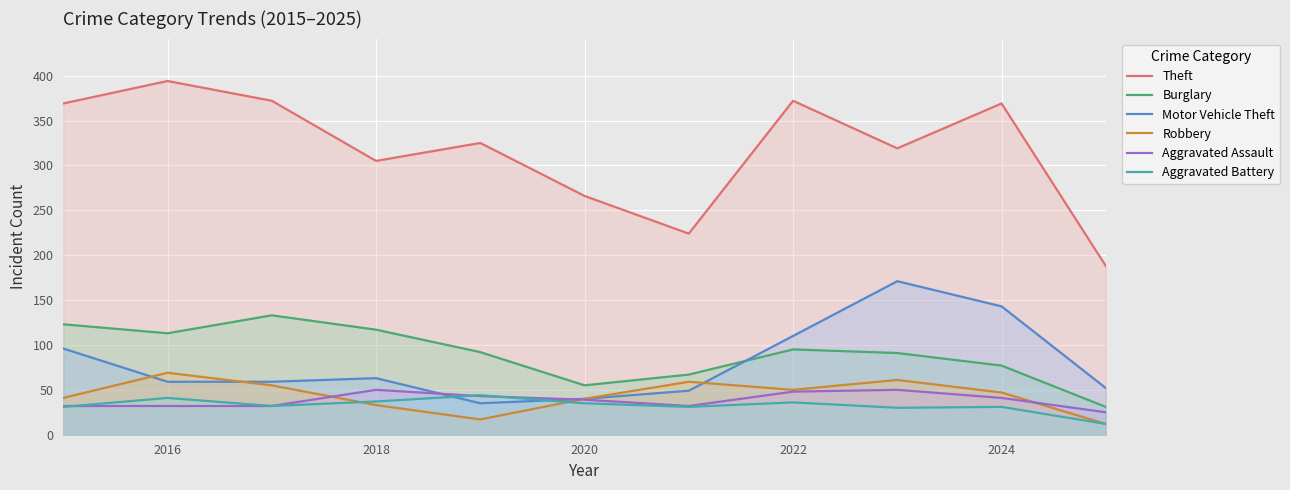

Which series has the largest total across all categories?

Theft